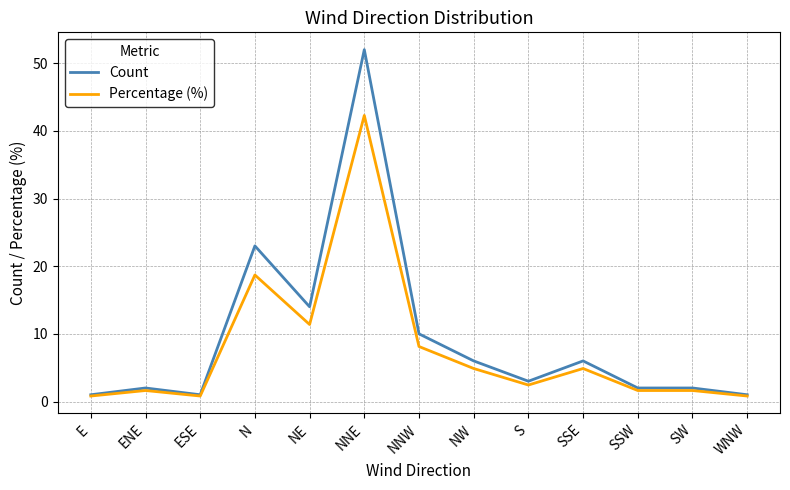

How many lines are shown in the chart?

2